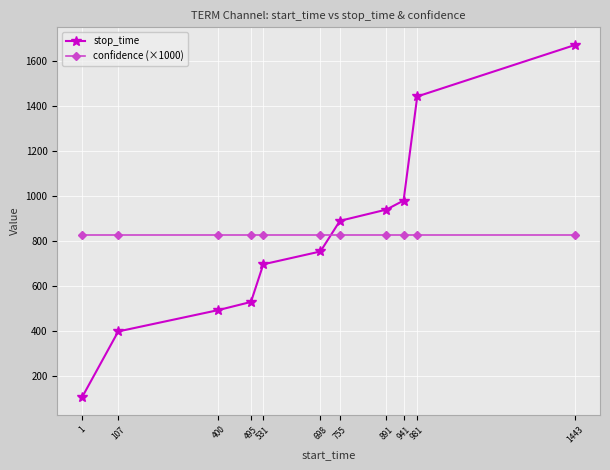

Which series has the largest total across all categories?

confidence (×1000)